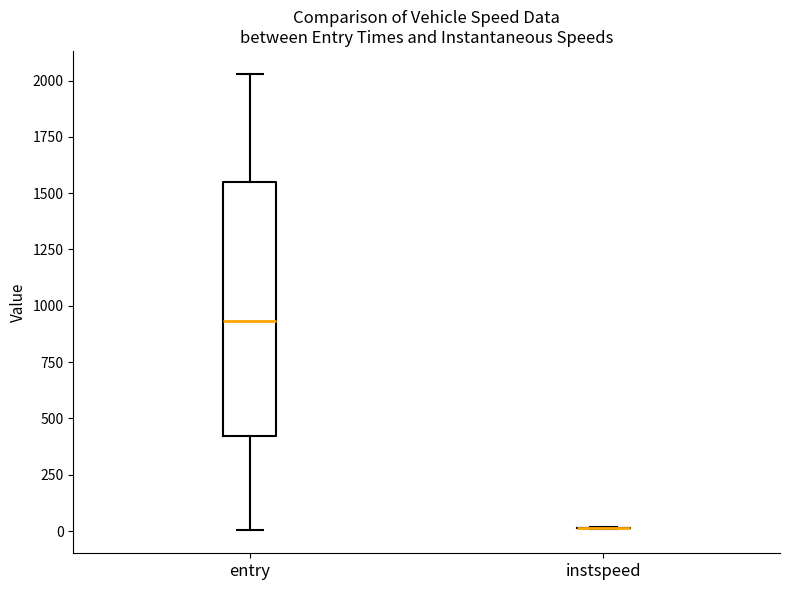

Reading left to right, transcribe this box plot: for each box, give where its median line is, the range the box spans, and where its two whiskers end, as read against the y-axis. The values are not printed on the chart, so give them approximately, as read against the axis.

entry: median 950, box 400 to 1550, whiskers 0 to 2050
instspeed: box collapsed to a line at 0, whiskers 0 to 0